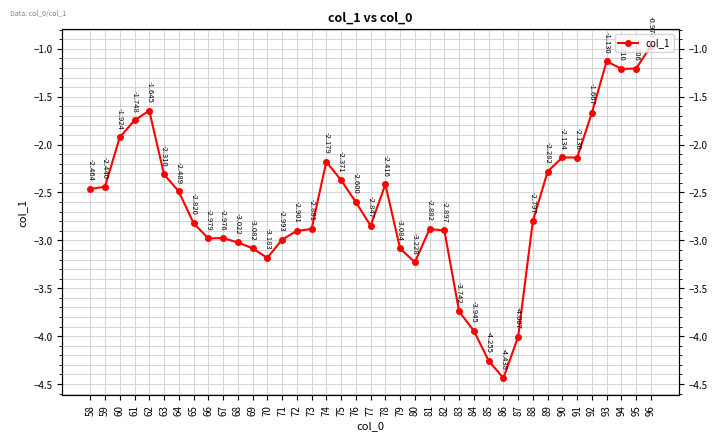

Count the number of data series in this chart.

1